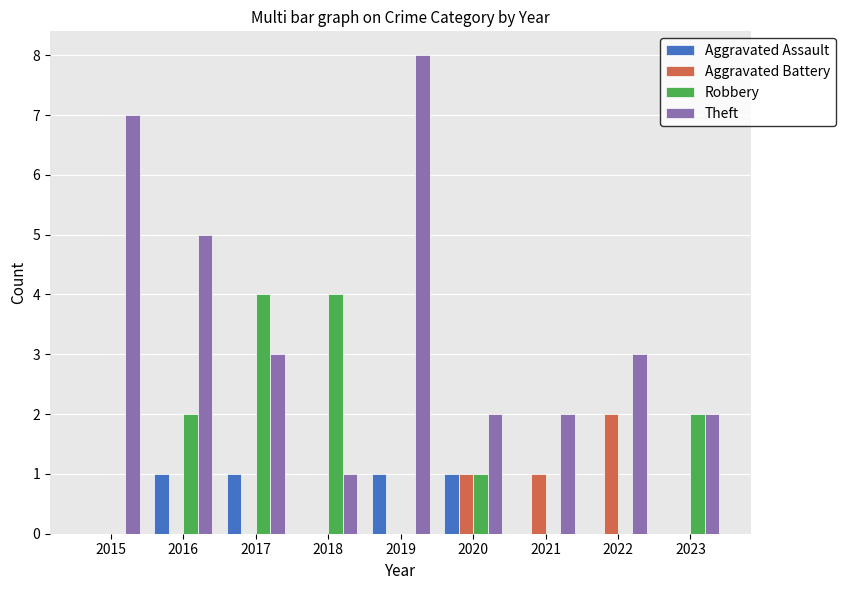

At which label does Robbery first exceed 1?

2016